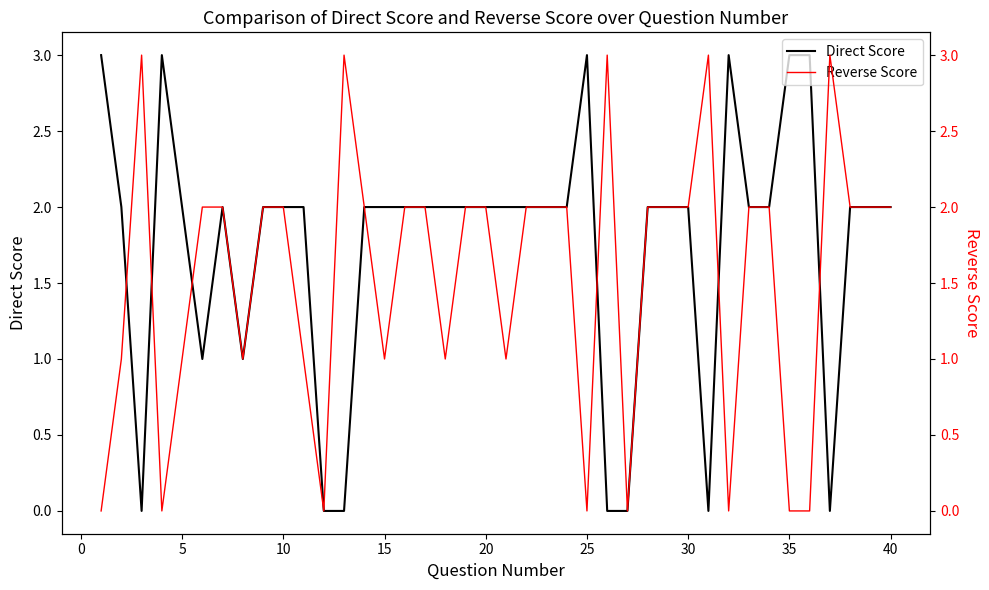

The Direct Score series shows 3 at 35. True or false?

True